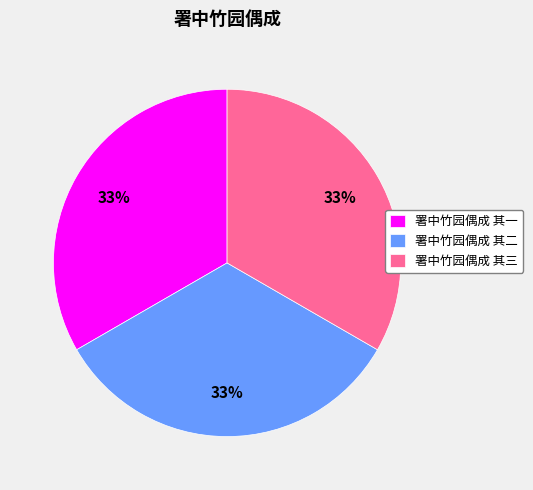

Approximately how many times larger is the value at 署中竹园偶成 其二 compared to 署中竹园偶成 其一?

1.0